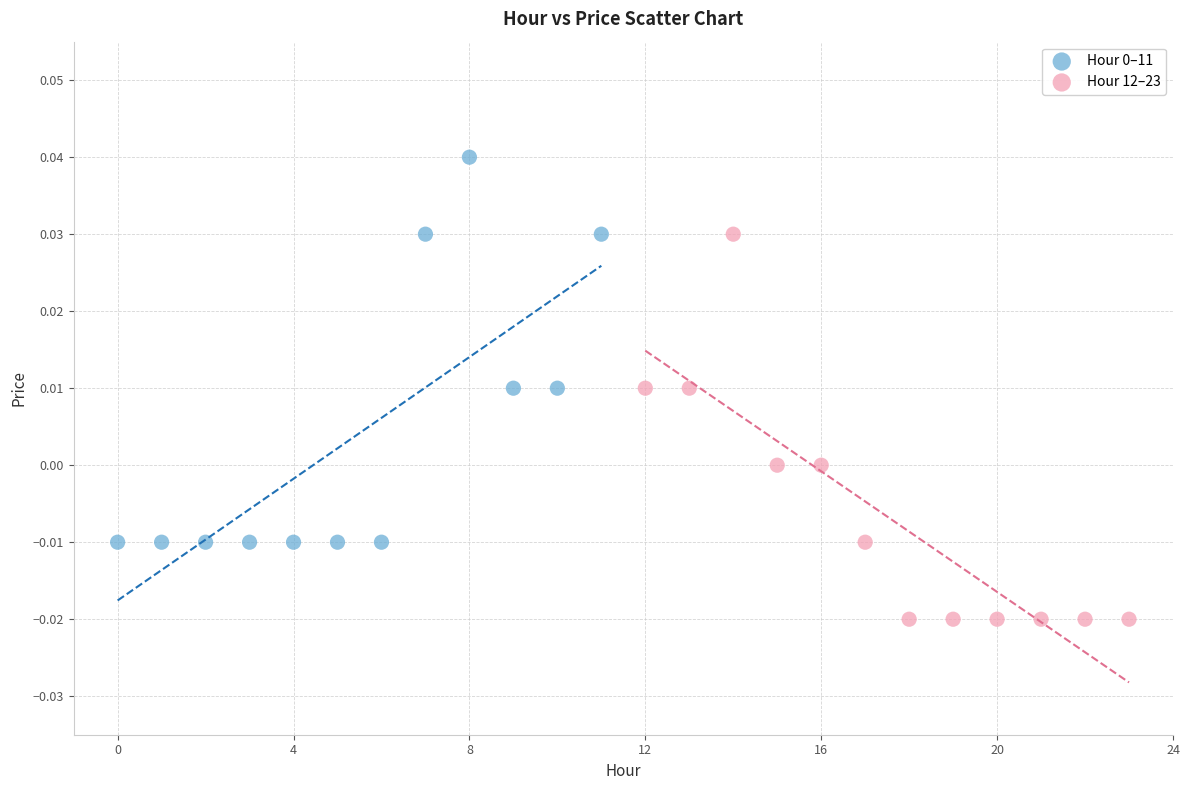

Which series contains the lowest Y value?

Hour 12–23